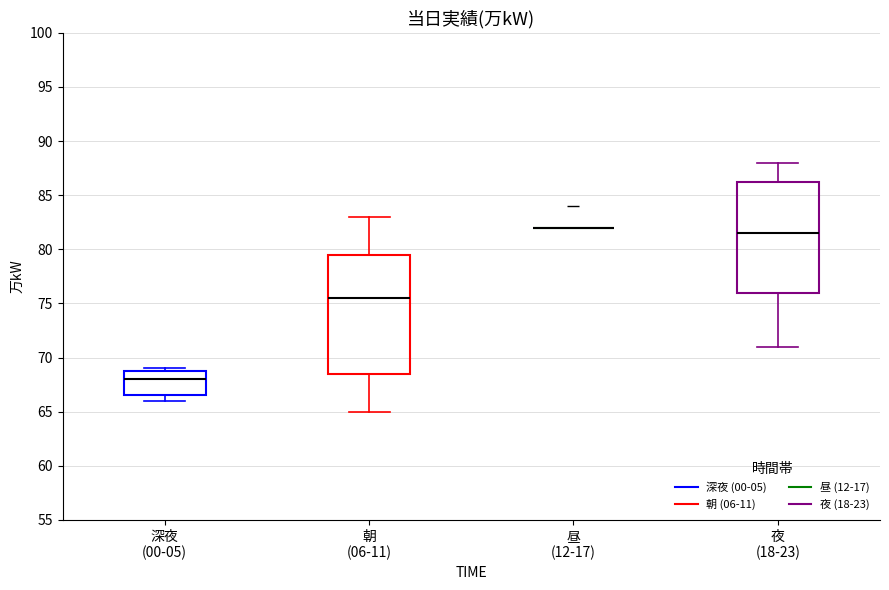

Comparing the boxes themselves (not the whiskers), which one is the tallest?

朝 (06-11)